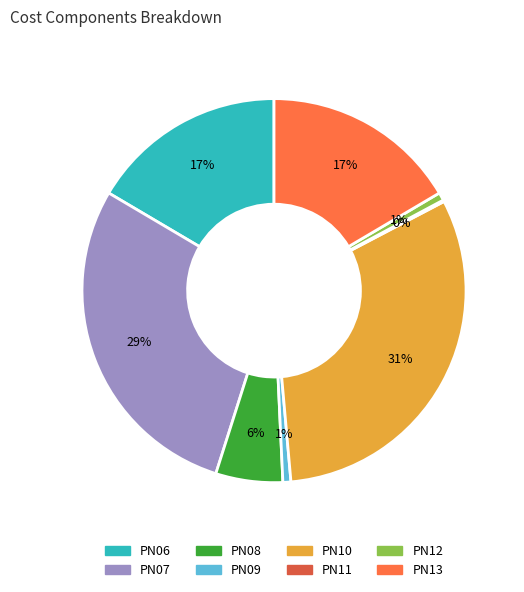

To the nearest percent, what percentage of the pie is PN06?

17%